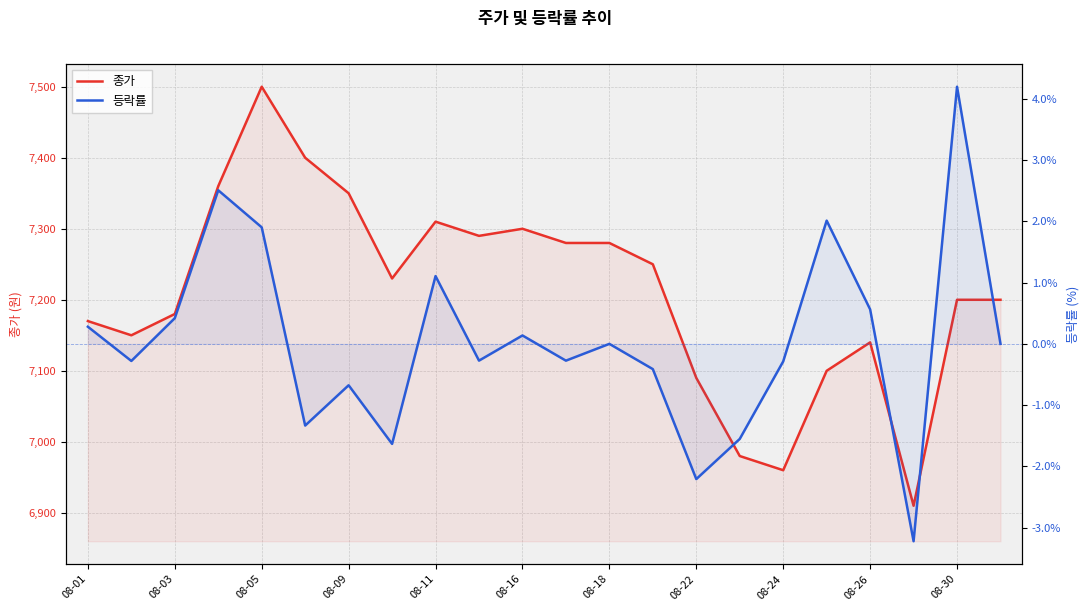

True or false: 종가 and 등락률 cross at least once.

False